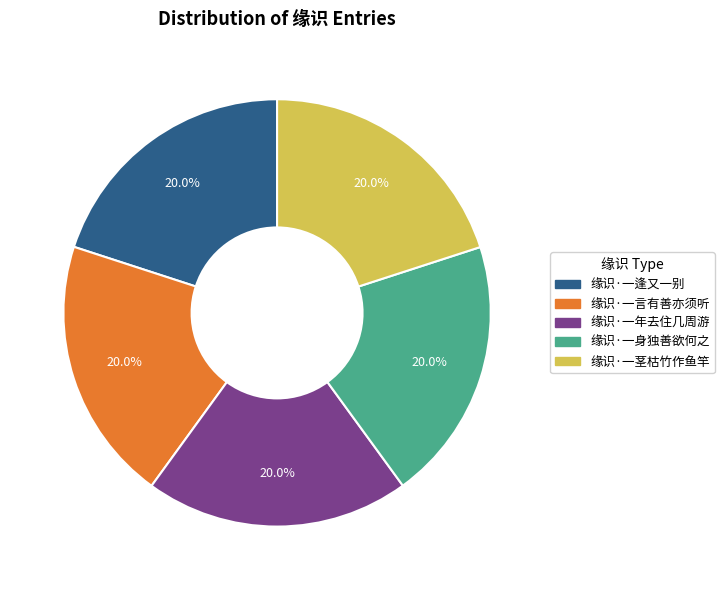

Is there any slice that represents more than half of the pie?

No